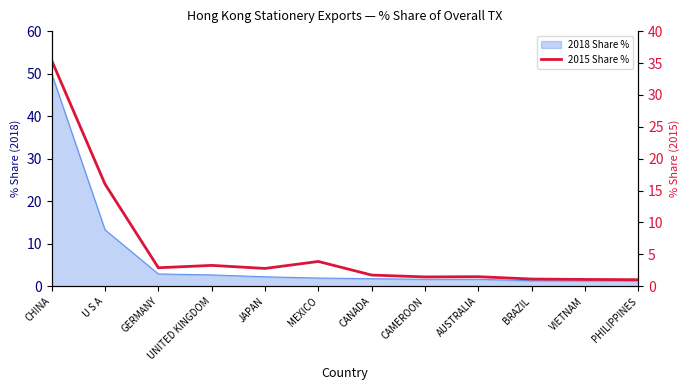

True or false: the data has more than 1 interior local peaks.

True